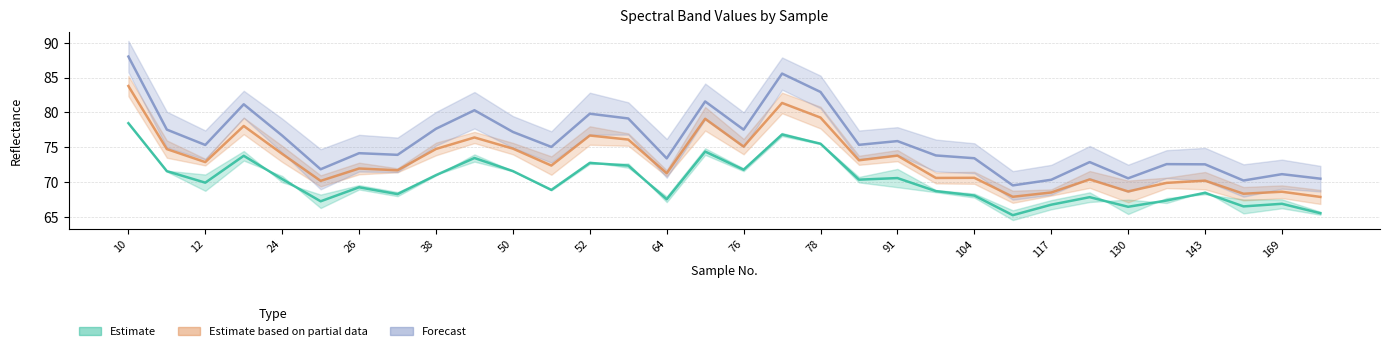

What is the sum of all Estimate values?

2243.7